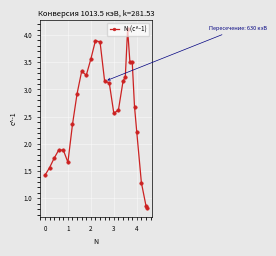

What is the maximum value shown in the chart?

4.1